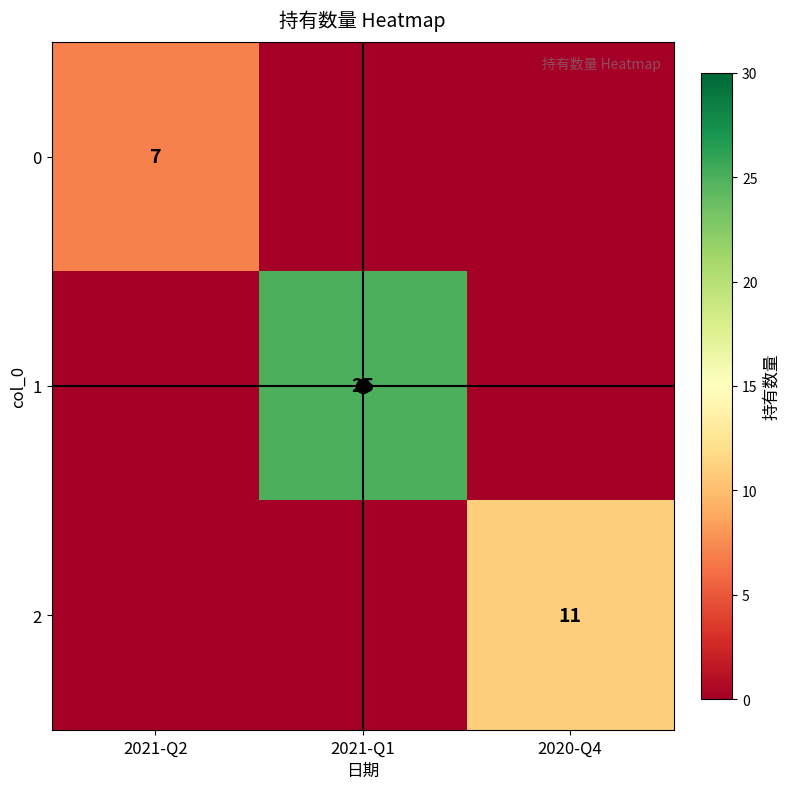

At which label is 2 closest to 5?

2021-Q2